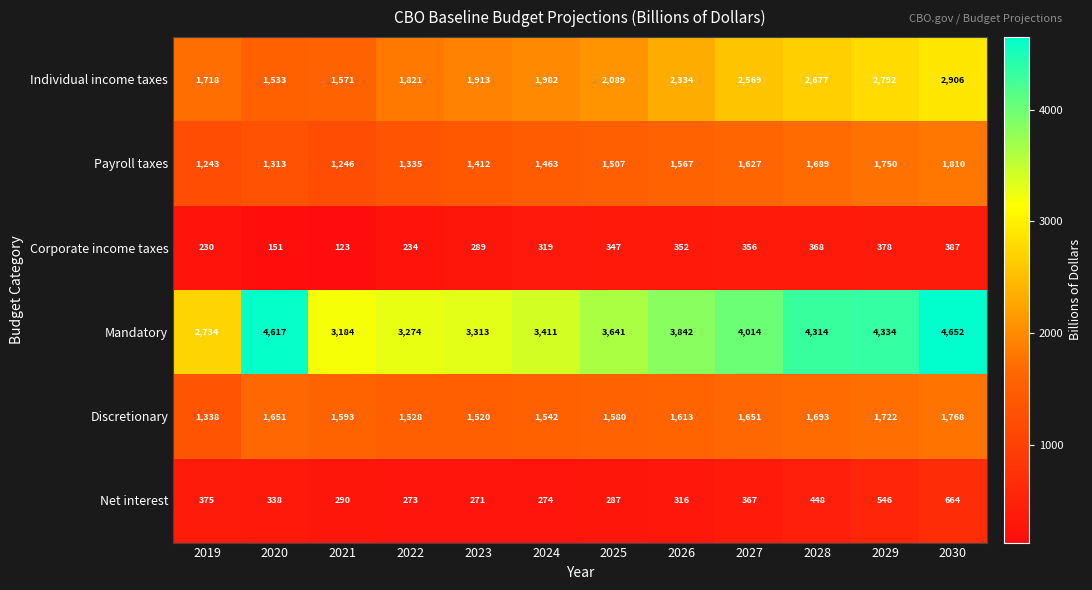

Which series changed the most between 2028 and 2030?

Mandatory